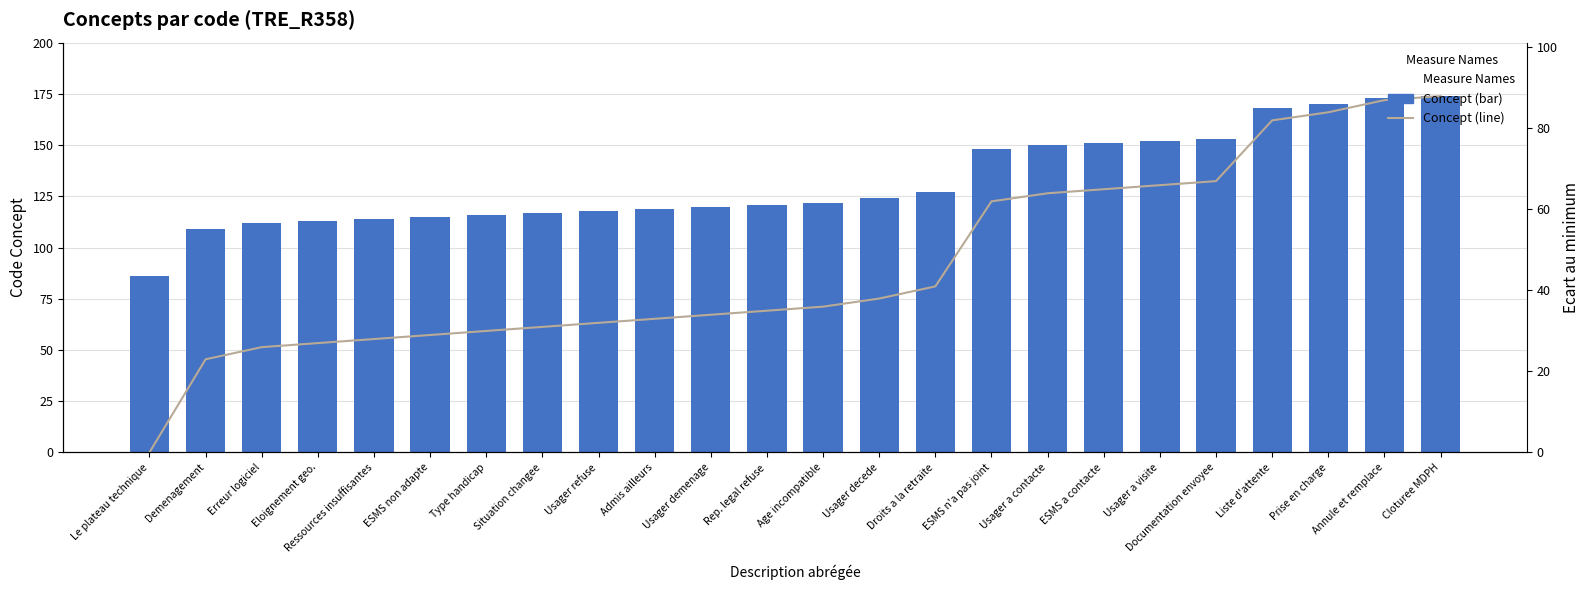

Where does the Concept series first go above 122?

Usager decede